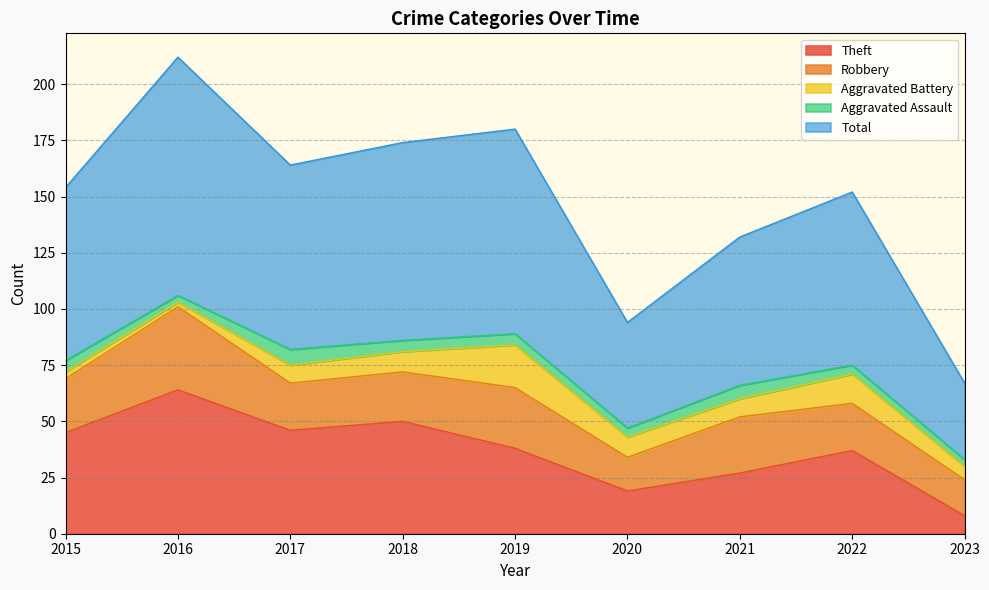

At which label is Aggravated Assault closest to 5?

2015